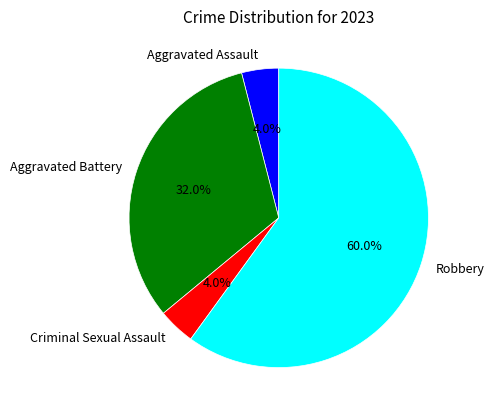

What is the largest slice in the pie chart?

Robbery